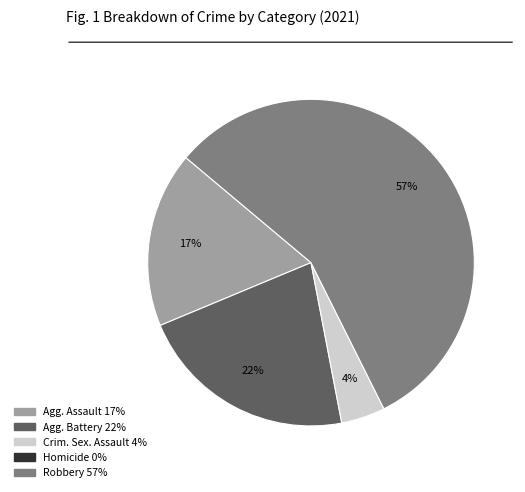

Does any single category account for the majority?

Yes